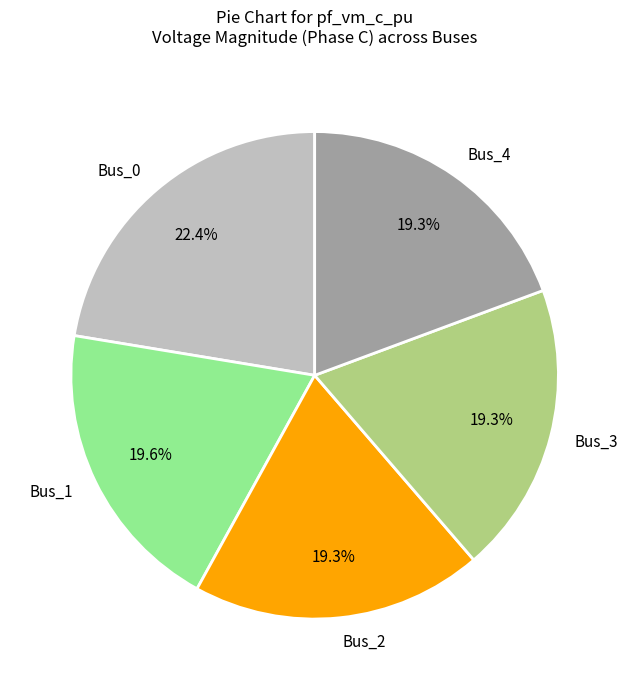

The Bus_4 slice represents 9% of the pie. True or false?

False